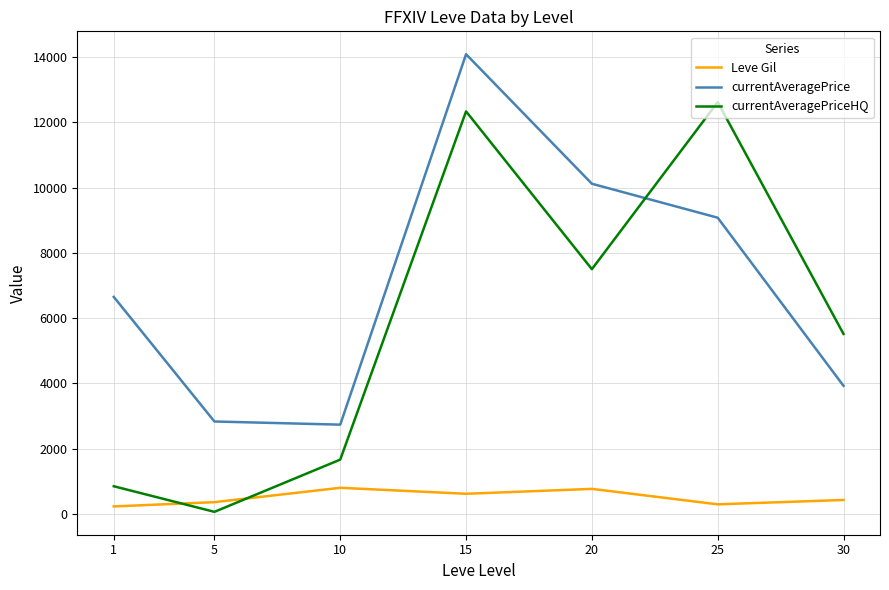

The value of Leve Gil at 20 is 770.0. True or false?

True